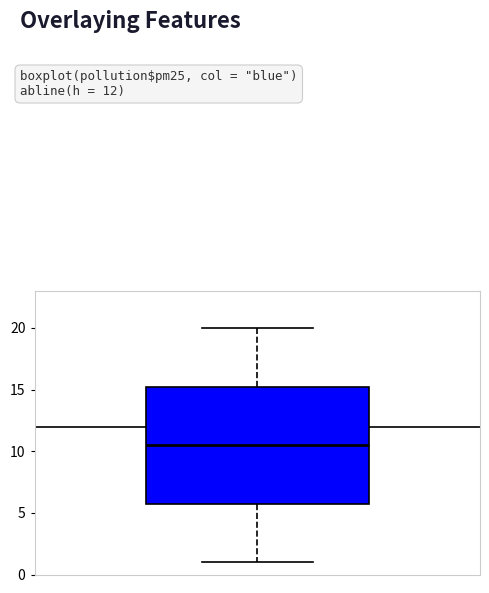

Transcribe this box plot: give where the median line is, the range the box spans, and where the two whiskers end, as read against the y-axis. The values are not printed on the chart, so give them approximately, as read against the axis.

median 10.5, box 6.0 to 15.5, whiskers 1.0 to 20.0